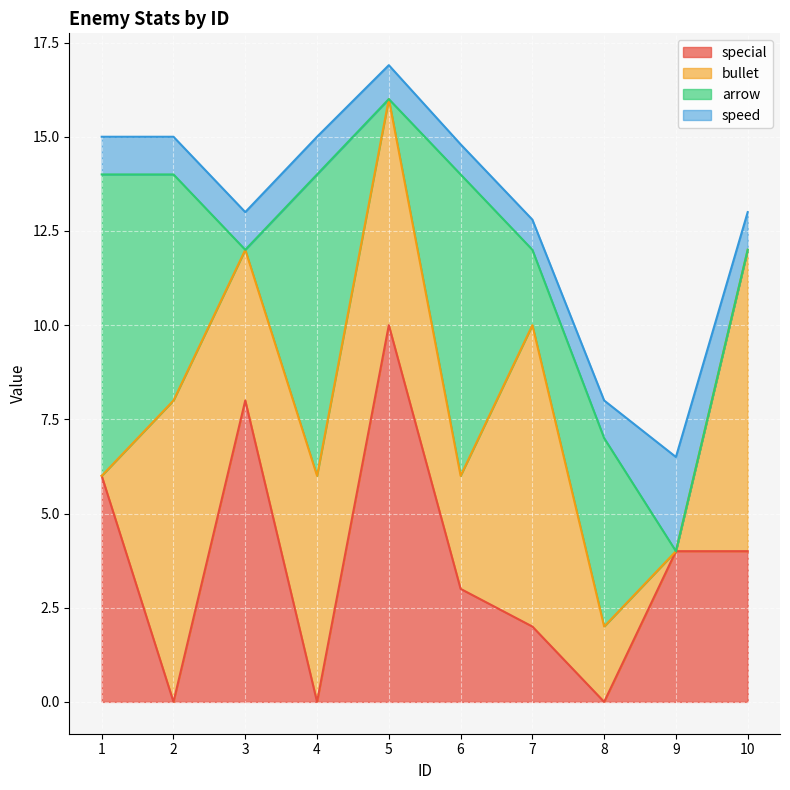

Which category has the lowest value in the arrow series?

3